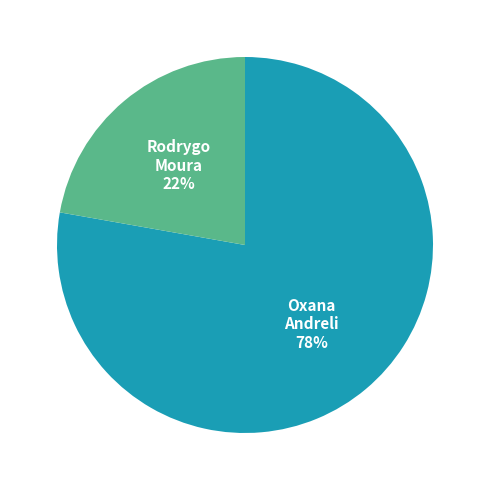

Does any single category account for the majority?

Yes